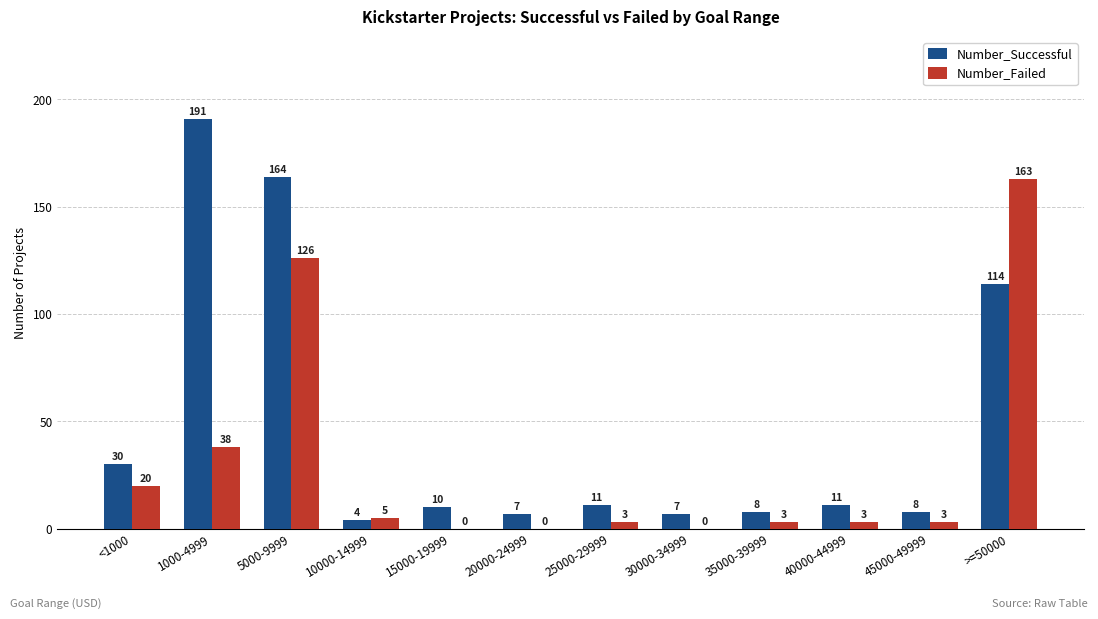

Are the bars horizontal?

No